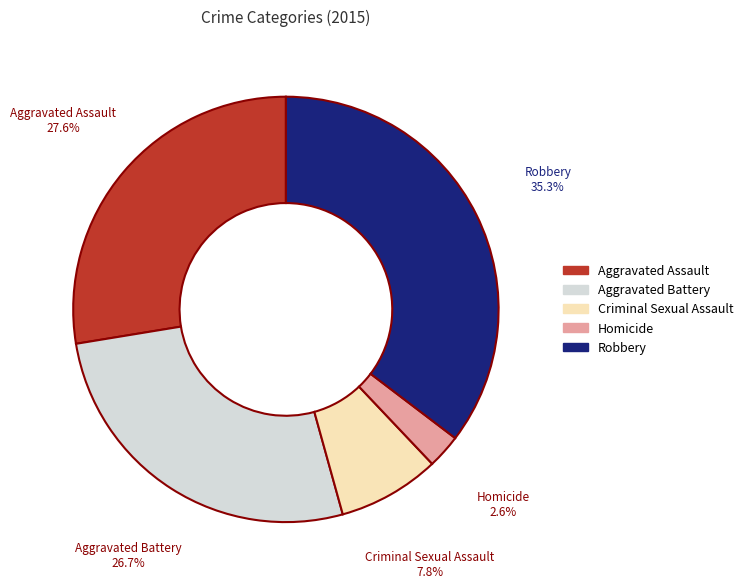

Rank the categories by value from highest to lowest.

Robbery, Aggravated Assault, Aggravated Battery, Criminal Sexual Assault, Homicide